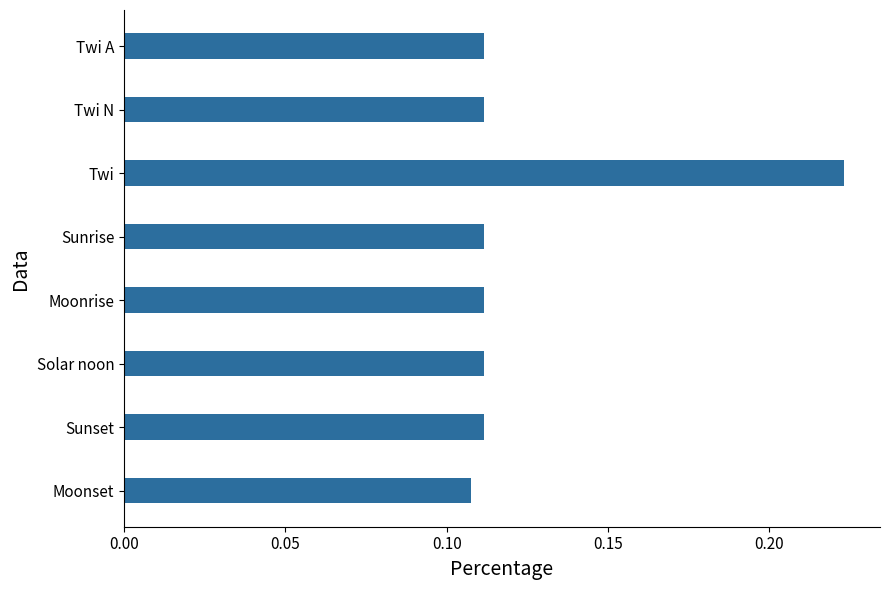

At which category does the chart reach its peak across all series?

Twi